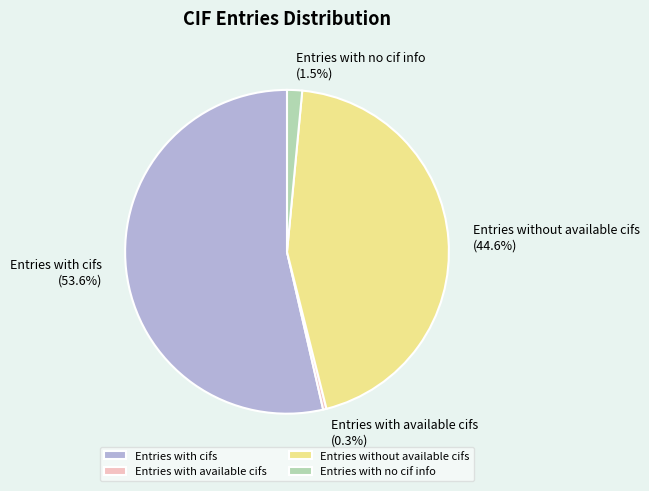

To the nearest percent, what percentage of the pie is Entries without available cifs?

45%